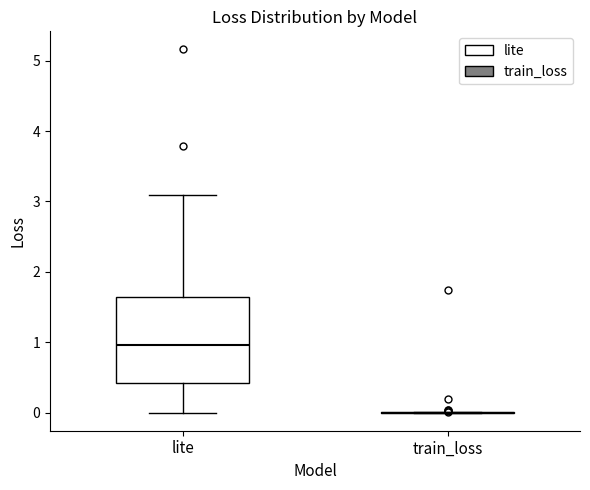

Reading left to right, read every box against the y-axis: the position of its median line, the range the box covers, and the ends of its whiskers. The values are not printed on the chart, so give them approximately, as read against the axis.

lite: median 1.0, box 0.4 to 1.6, whiskers 0.0 to 3.1
train_loss: box collapsed to a line at 0.0, whiskers 0.0 to 0.0